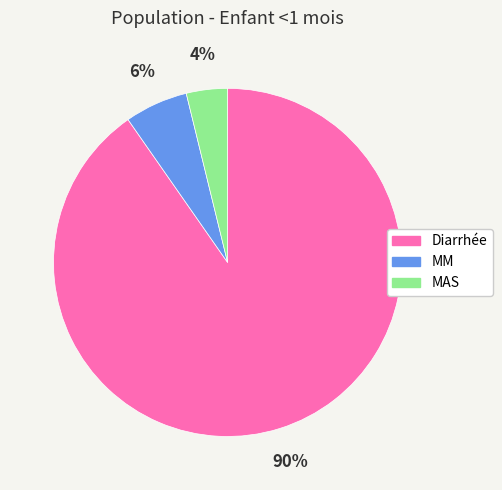

Combined, do MAS and Diarrhée account for over 50%?

Yes